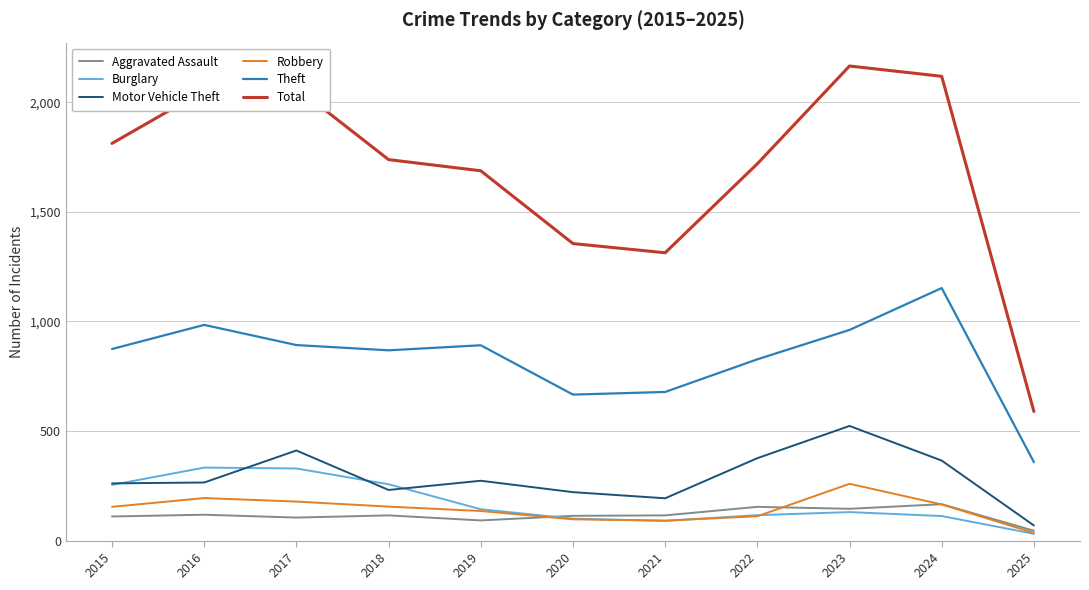

What are all the series names shown in the legend?

Aggravated Assault, Burglary, Motor Vehicle Theft, Robbery, Theft, Total